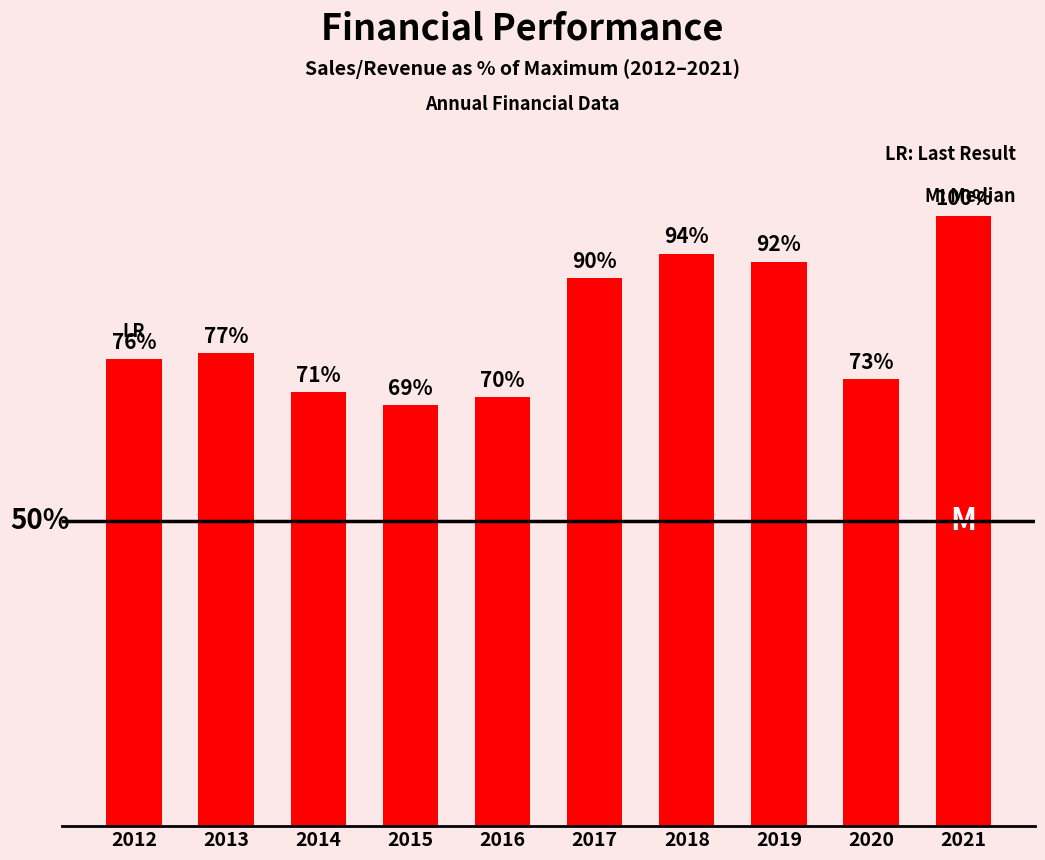

List the labels in order of value, largest first.

2021, 2018, 2019, 2017, 2013, 2012, 2020, 2014, 2016, 2015